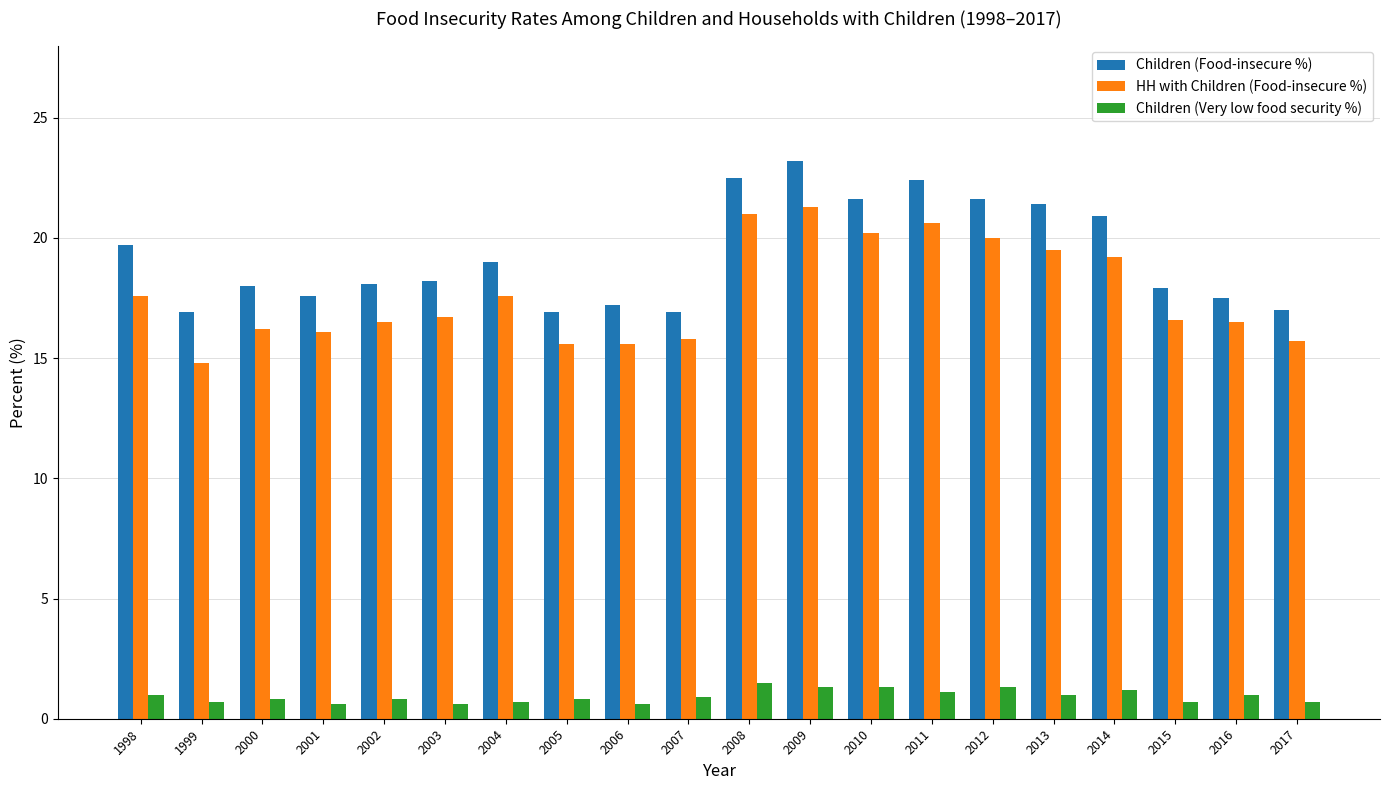

Are the bars horizontal?

No